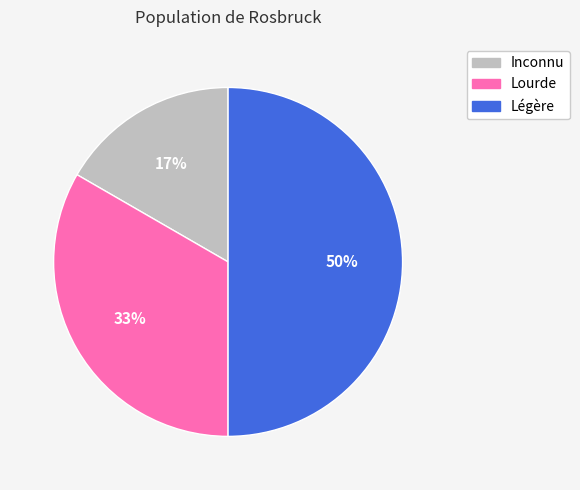

Which has a higher value, Inconnu or Légère?

Légère